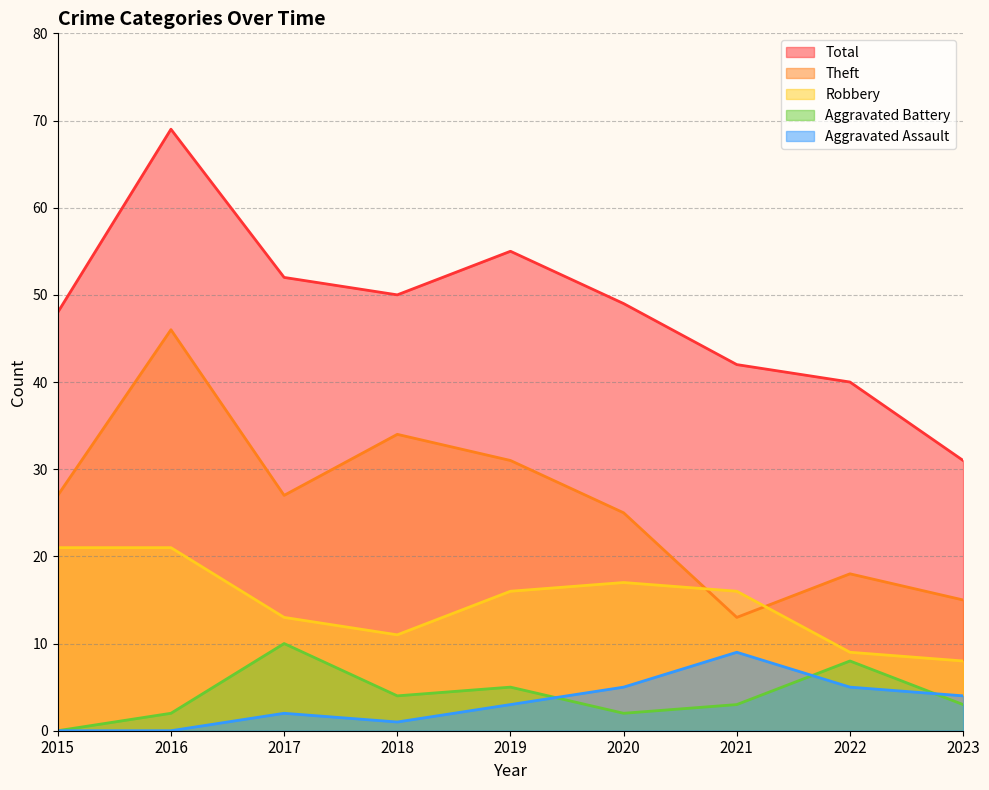

True or false: Aggravated Battery has a value of 7 at 2018.

False